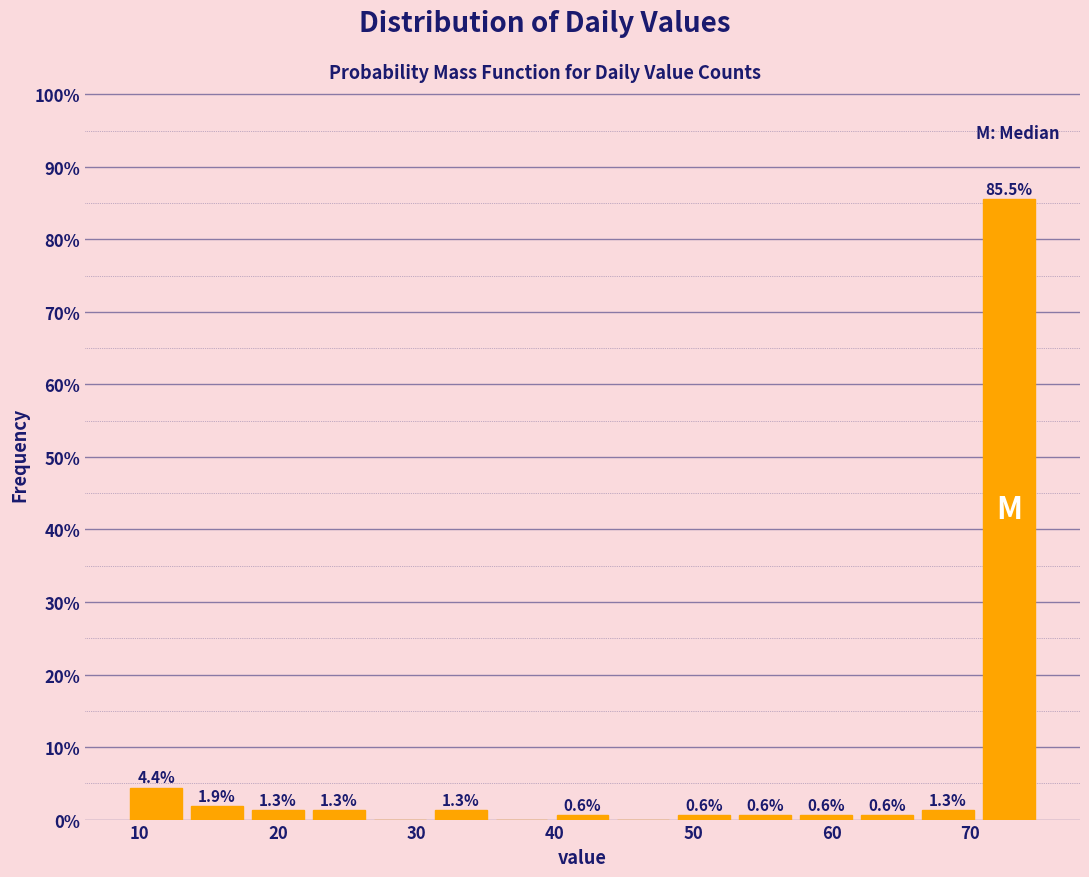

Which range on the x-axis has the tallest bar?

70.6 to 75.0